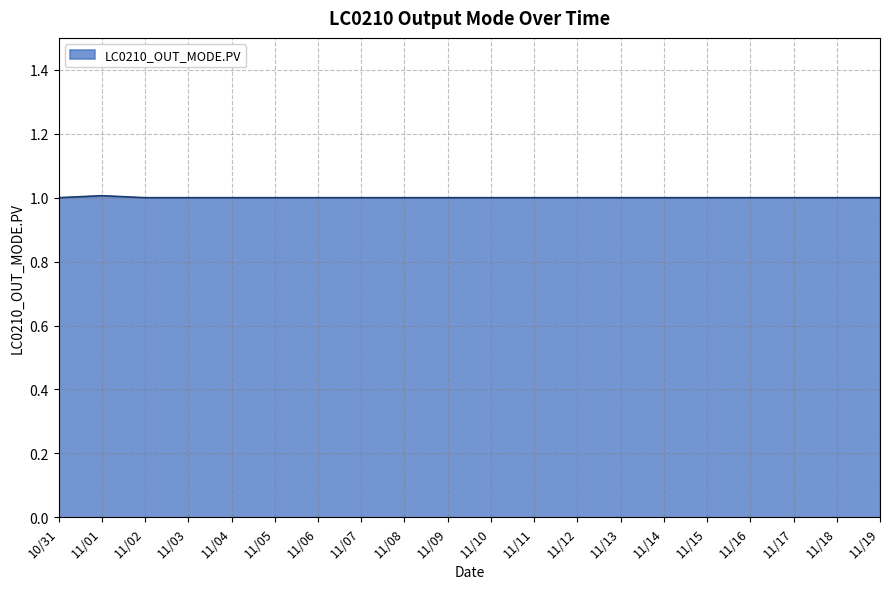

What is the sum of the values at 11/17 and 10/31?

2.0